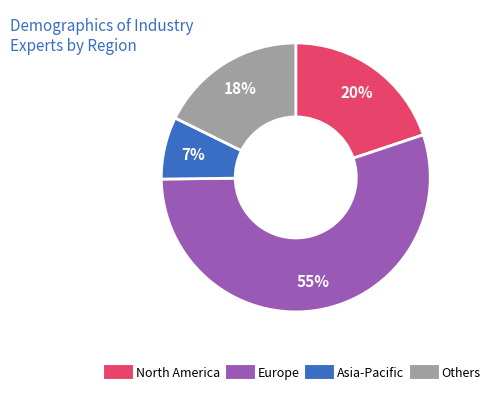

To the nearest percent, what is the average slice percentage?

25%